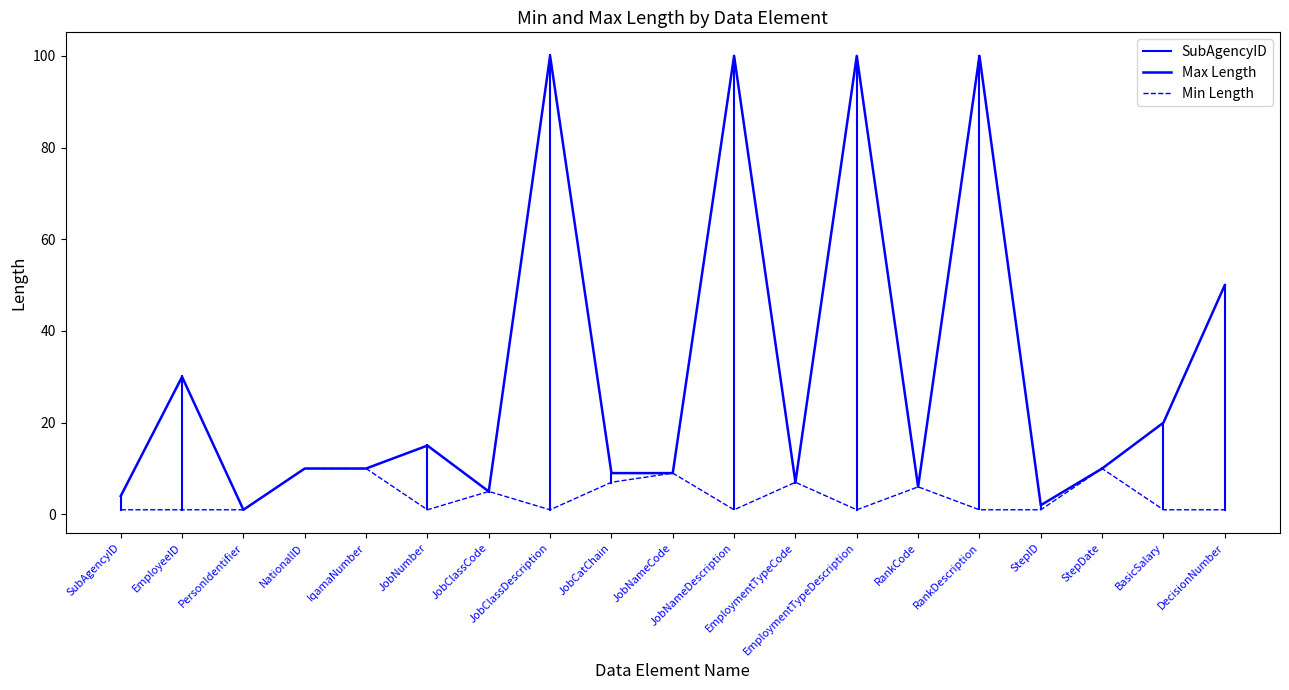

At EmploymentTypeCode, list the series in order from smallest to largest.

Max Length, Min Length